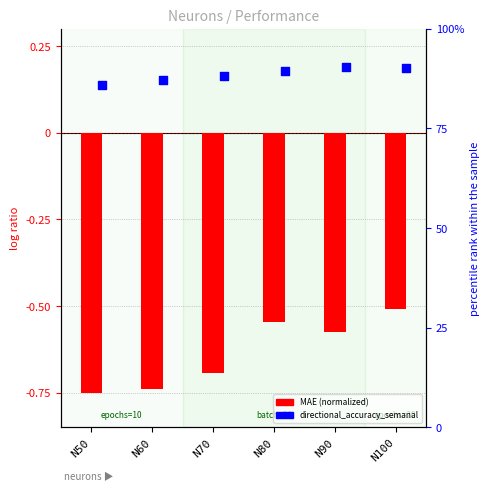

At which category is the sum across all series the highest?

N90